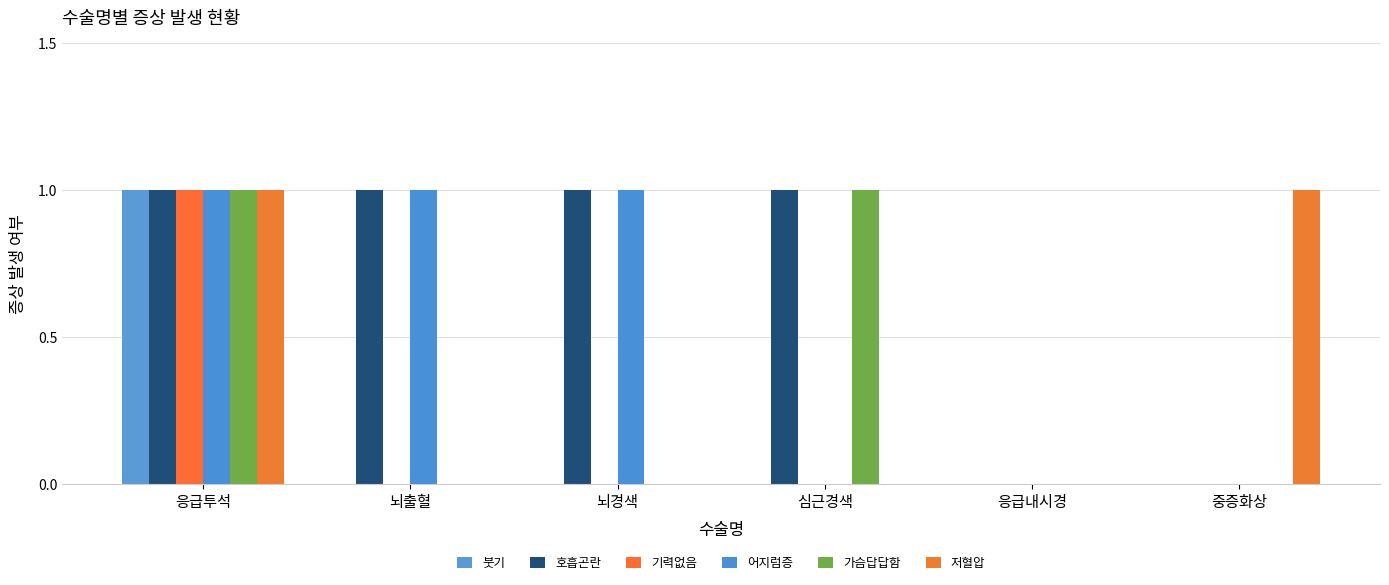

What is the value of the 기력없음 bar at the 1st from the left?

1